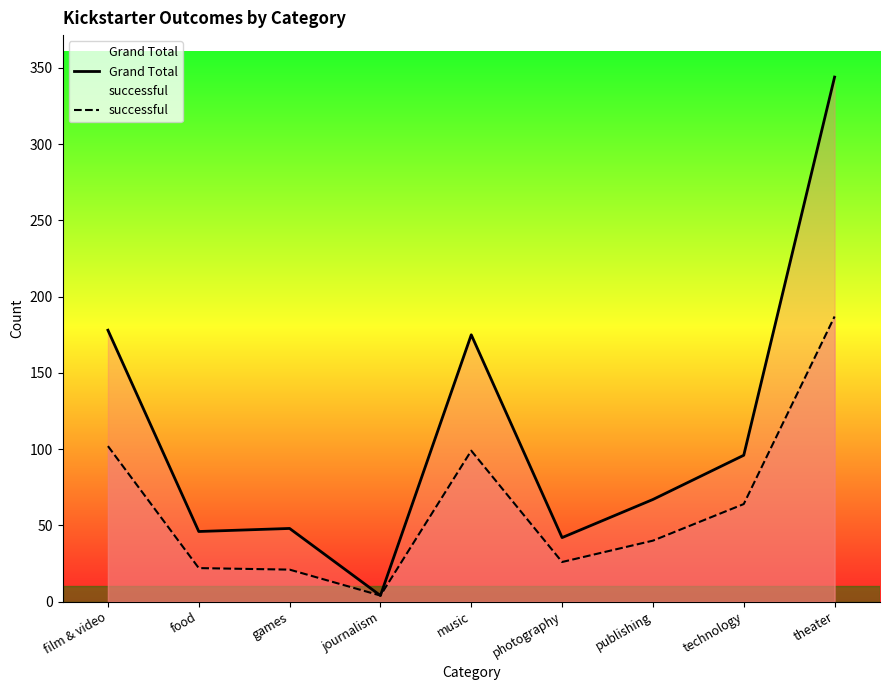

True or false: successful and Grand Total intersect in this chart.

False